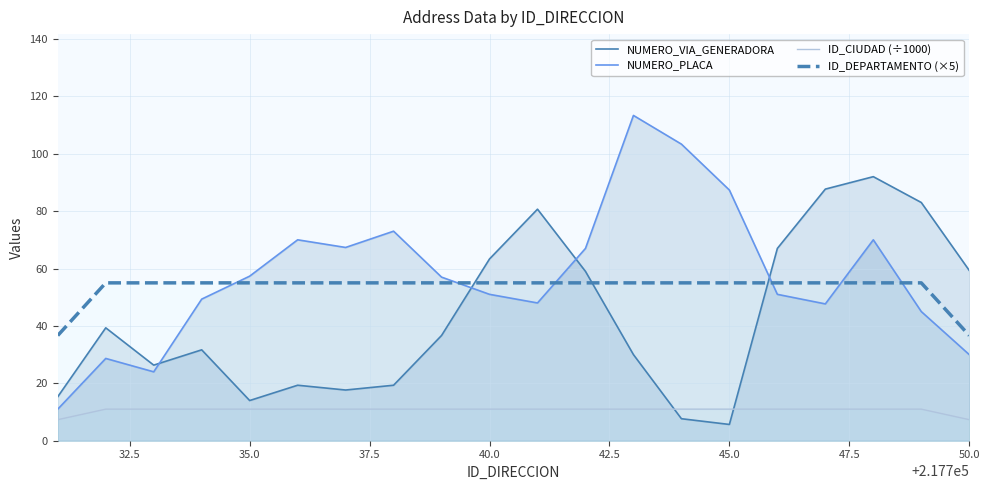

What is the minimum value for ID_CIUDAD (÷1000)?

7.3